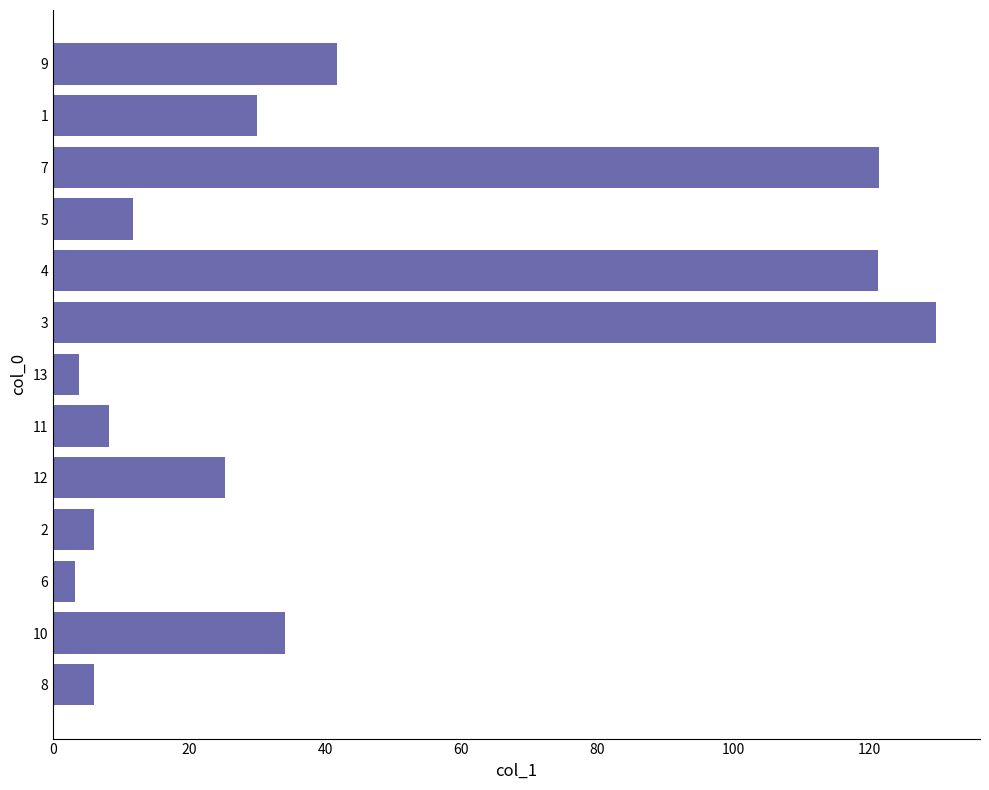

What is the difference between the values at 12 and 8?

19.2